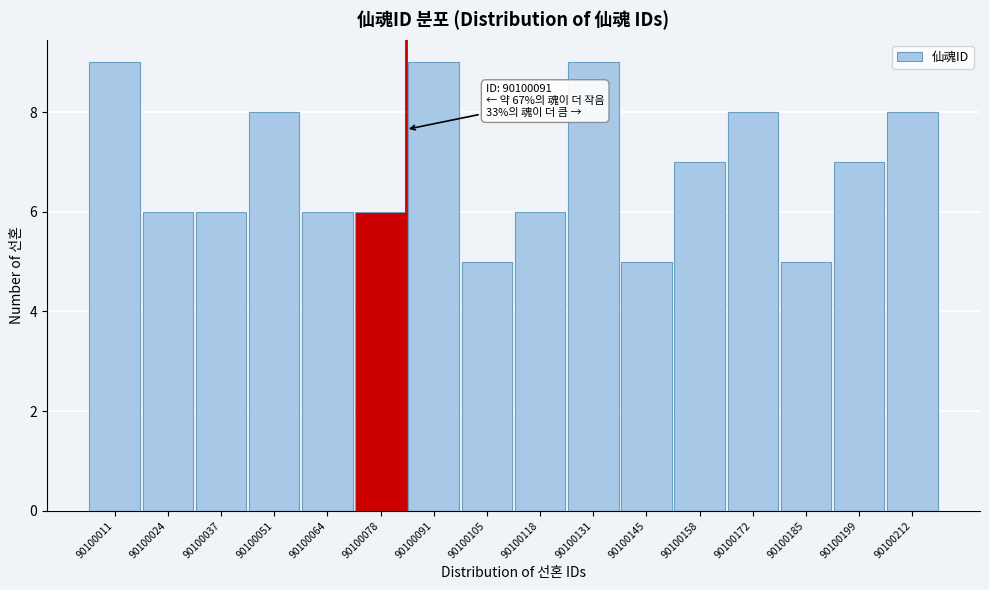

Reading right to left, transcribe all the data shown in this chart.

90100212=8	90100199=7	90100185=5	90100172=8	90100158=7	90100145=5	90100131=9	90100118=6	90100105=5	90100091=9	90100078=6	90100064=6	90100051=8	90100037=6	90100024=6	90100011=9